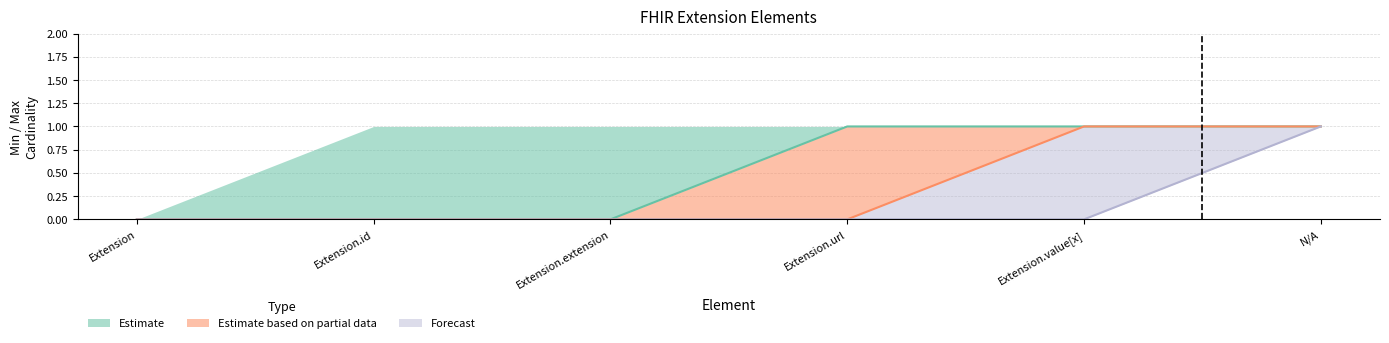

What is the difference between the maximum and minimum values in the Estimate based on partial data series?

1